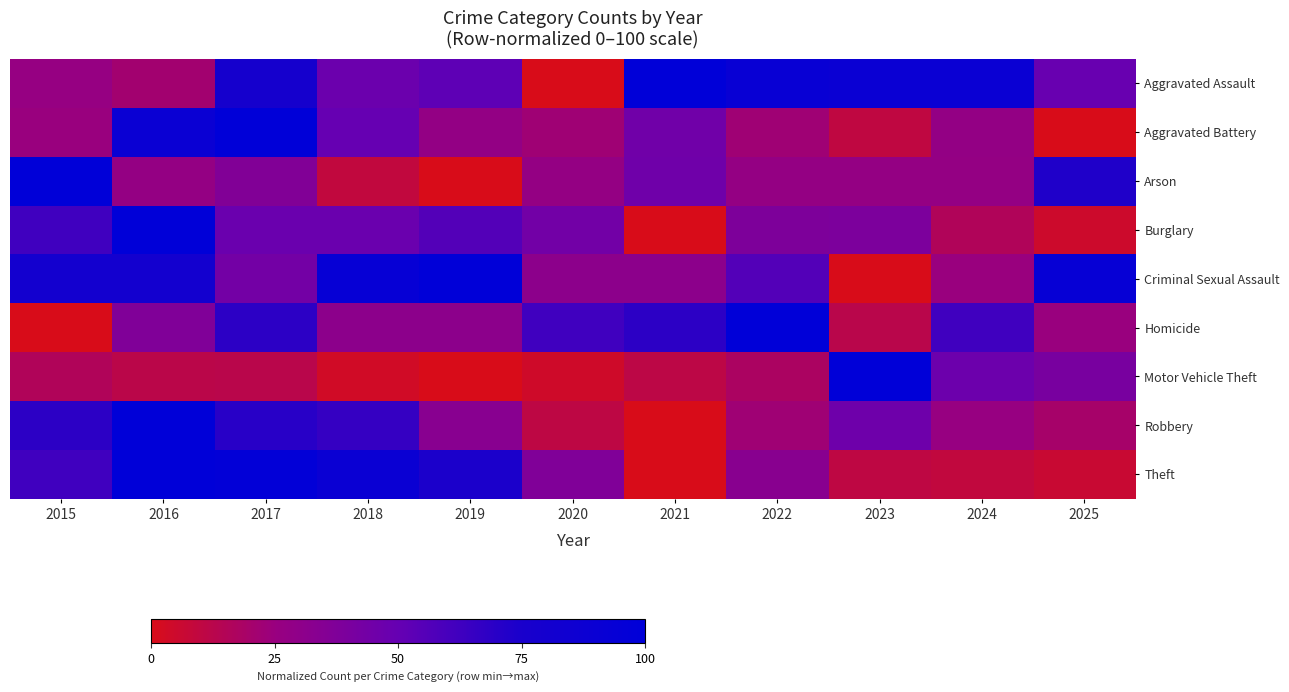

Which category has the highest value across all series?

2023